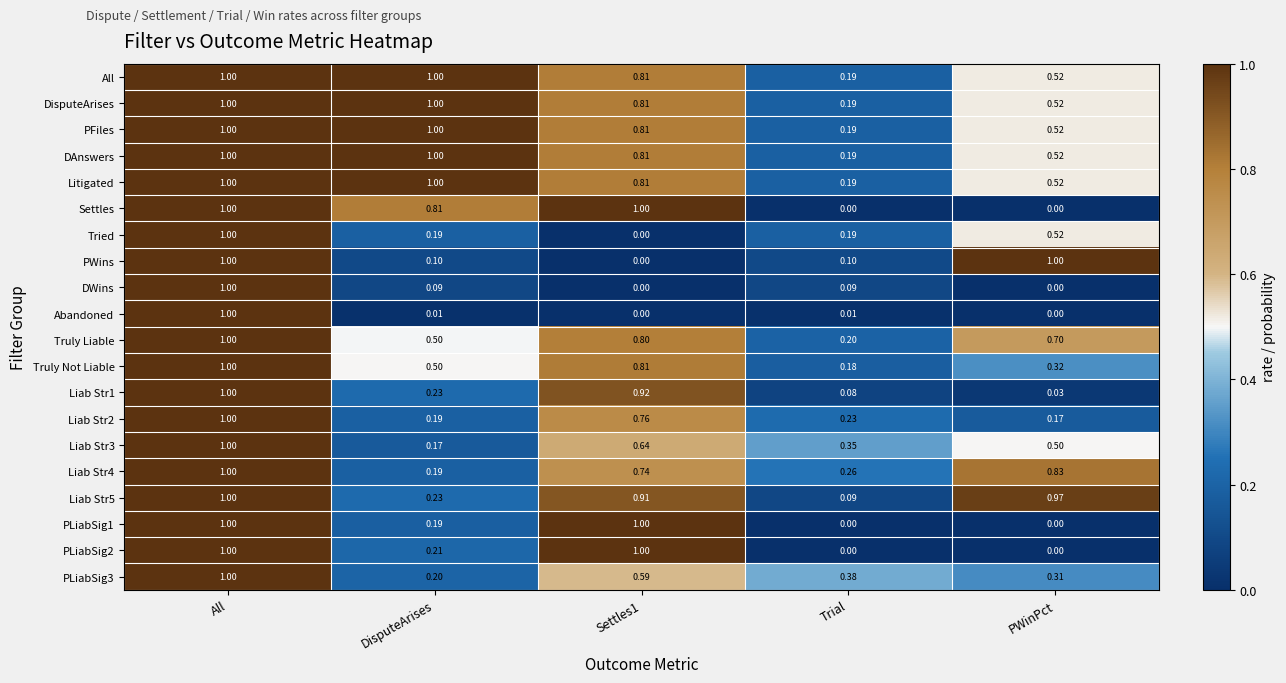

Which category has the lowest value in the Truly Not Liable series?

Trial